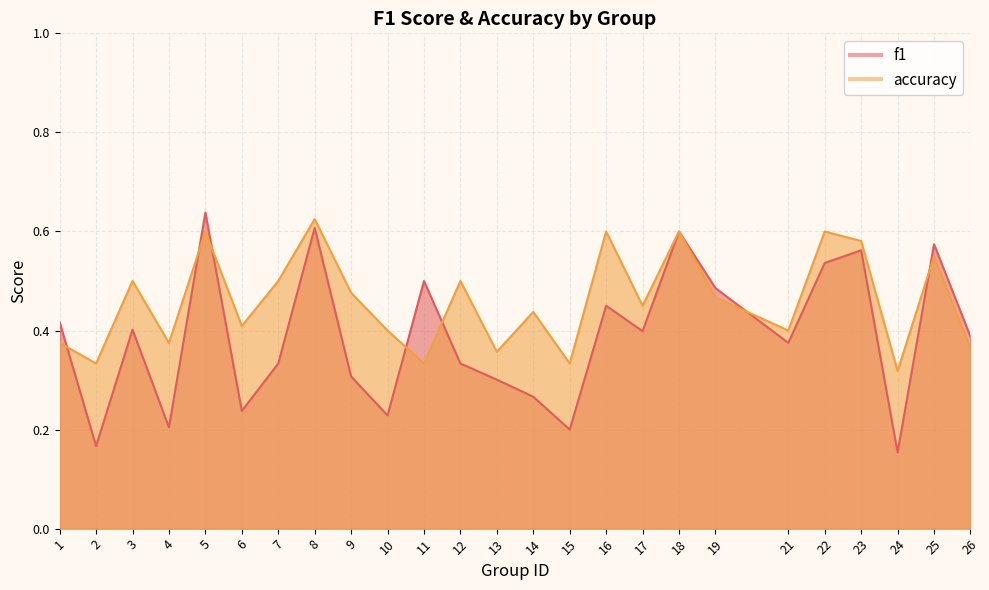

Rank the series by their maximum value, from lowest to highest.

accuracy, f1